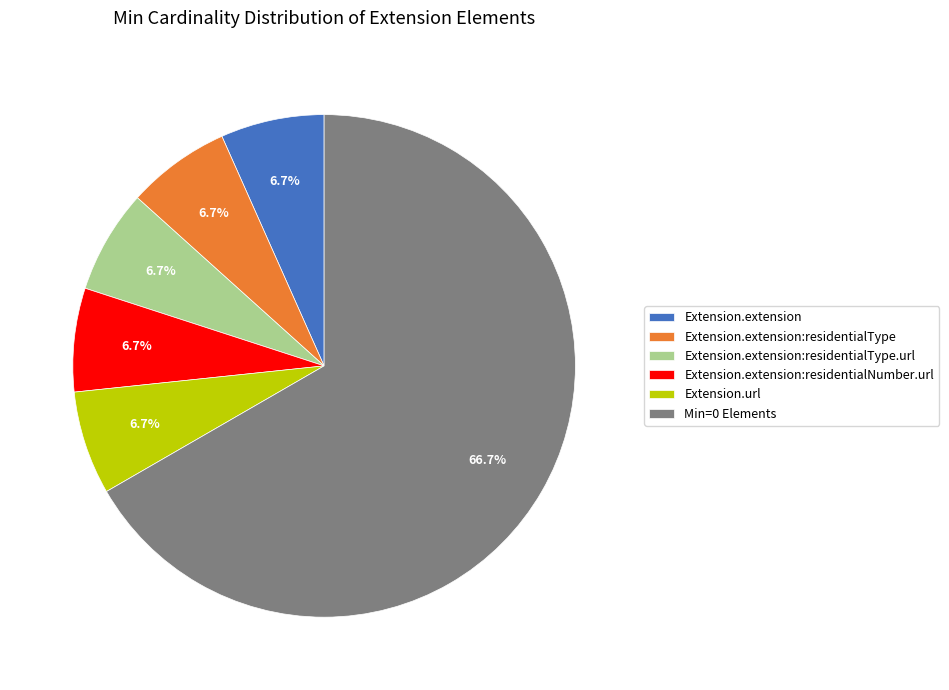

Combined, do Min=0 Elements and Extension.extension account for over 50%?

Yes